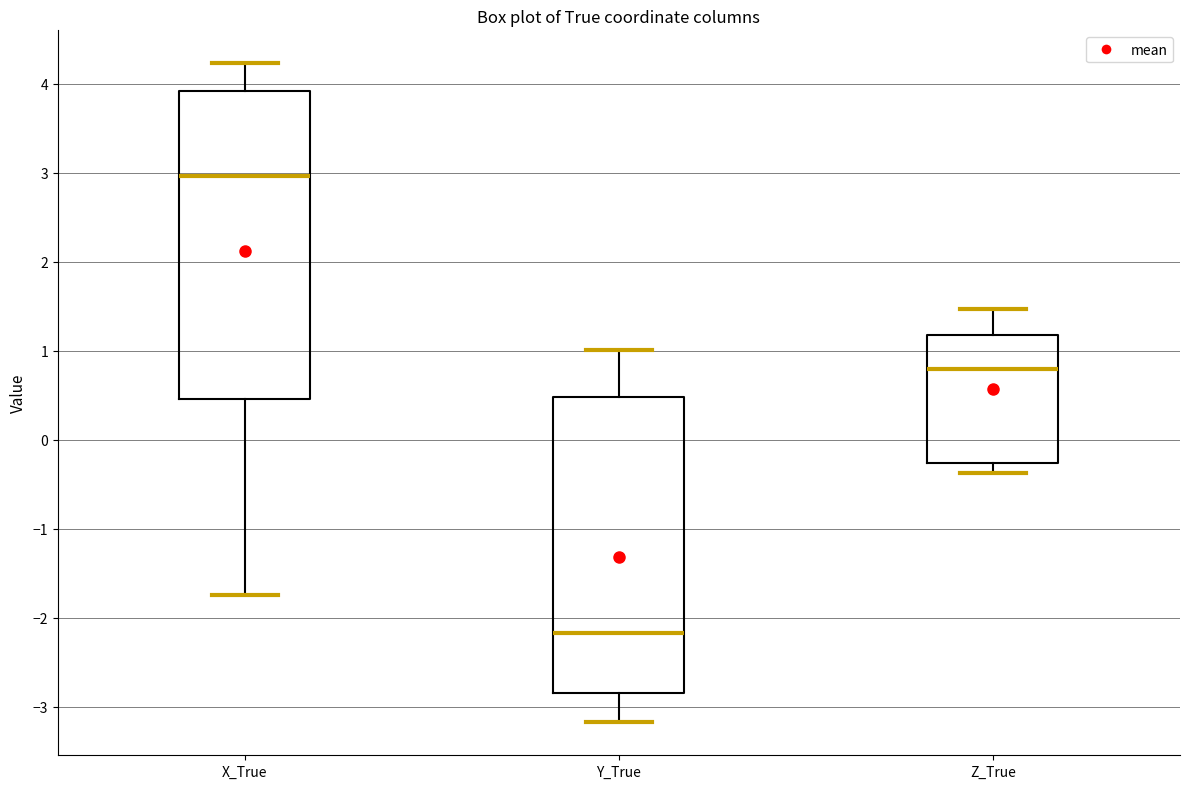

Reading left to right, read every box against the y-axis: the position of its median line, the range the box covers, and the ends of its whiskers. The values are not printed on the chart, so give them approximately, as read against the axis.

X_True: median 3.0, box 0.5 to 3.9, whiskers -1.8 to 4.2
Y_True: median -2.2, box -2.9 to 0.5, whiskers -3.2 to 1.0
Z_True: median 0.8, box -0.3 to 1.2, whiskers -0.4 to 1.5